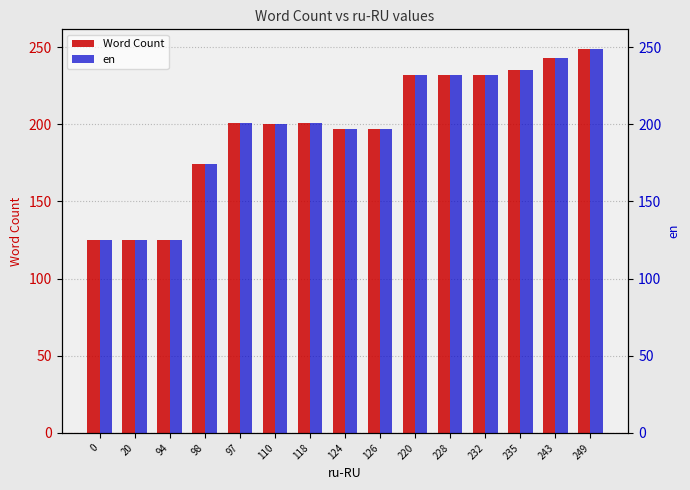

What are all the series names shown in the legend?

Word Count, en